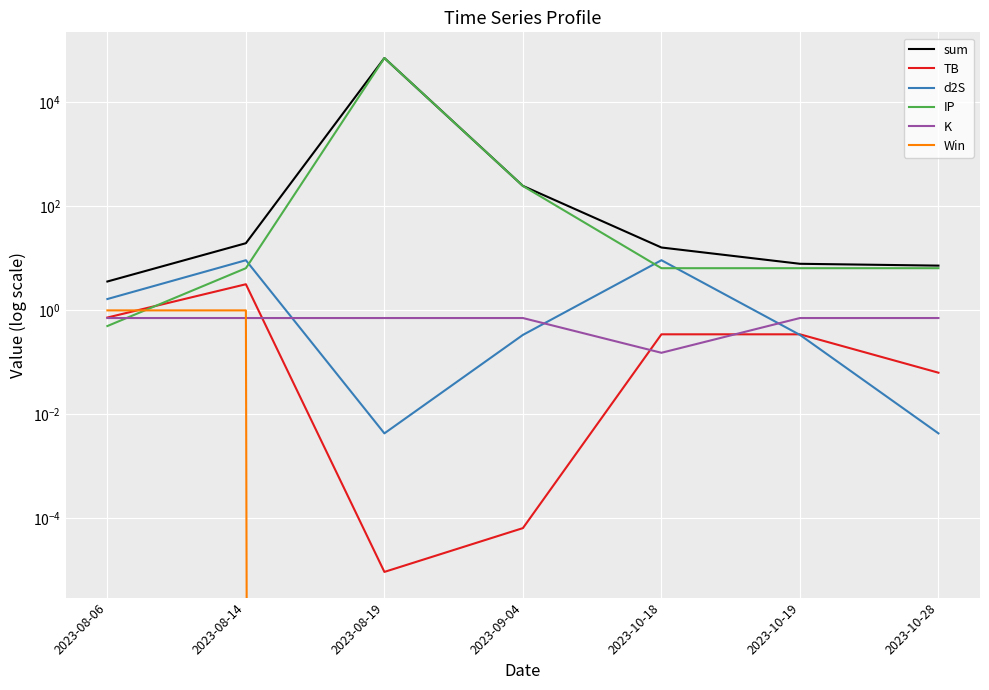

Which label corresponds to the smallest value in the chart?

2023-08-19